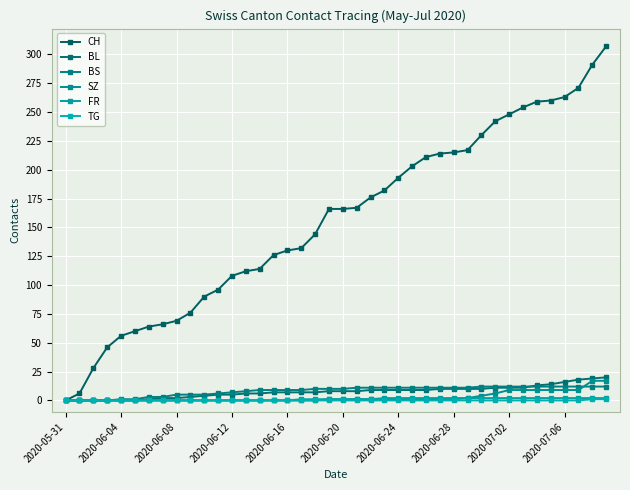

Reading right to left, what are all the values shown in this chart?

CH: 307	291	271	263	260	259	254	248	242	230	217	215	214	211	203	193	182	176	167	166	166	144	132	130	126	114	112	108	96	90	76	69	66	64	60	56	46	28	6	0
BL: 20	19	18	16	14	13	11	11	11	10	10	10	10	9	9	9	9	9	8	8	8	7	7	7	7	6	6	5	5	4	3	2	2	1	0	0	0	0	0	0
BS: 12	12	12	12	12	12	12	12	12	12	11	11	11	11	11	11	11	11	11	10	10	10	9	9	9	9	8	7	6	5	5	5	3	3	1	1	0	0	0	0
SZ: 17	17	9	9	9	9	9	9	6	4	2	1	1	1	1	1	1	1	1	1	1	0	0	0	0	0	0	0	0	0	0	0	0	0	0	0	0	0	0	0
FR: 2	2	2	2	2	2	2	2	2	2	2	2	2	2	2	2	2	1	1	1	1	1	1	0	0	0	0	0	0	0	0	0	0	0	0	0	0	0	0	0
TG: 1	1	0	0	0	0	0	0	0	0	0	0	0	0	0	0	0	0	0	0	0	0	0	0	0	0	0	0	0	0	0	0	0	0	0	0	0	0	0	0